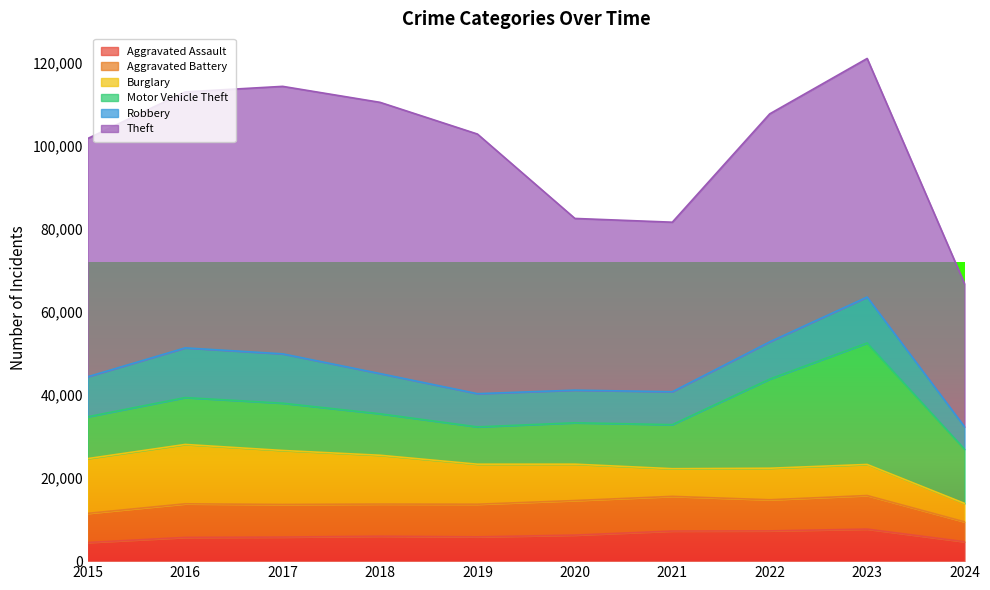

At which category is the sum across all series the highest?

2023